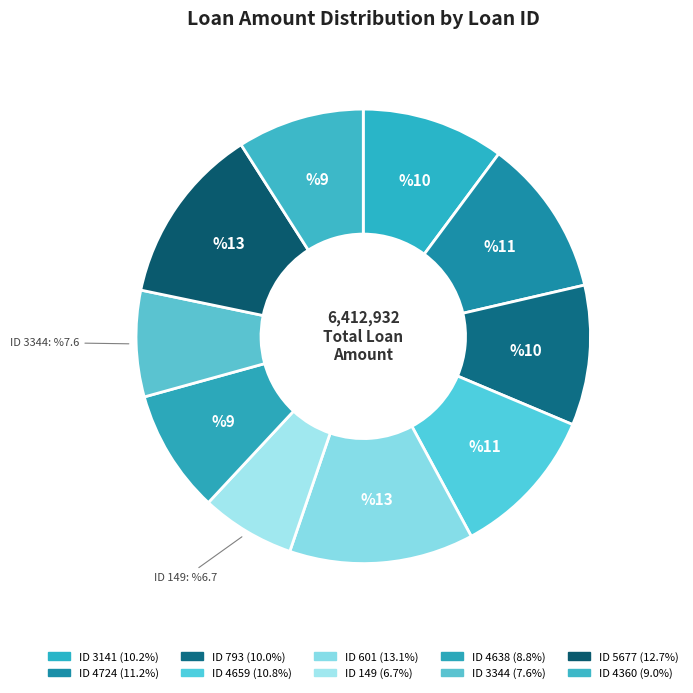

How many segments does this pie chart have?

10